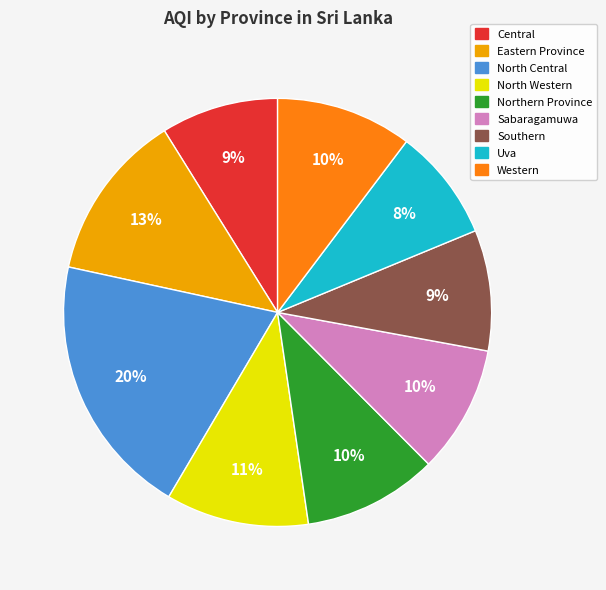

Combined, do North Western and Eastern Province account for over 50%?

No